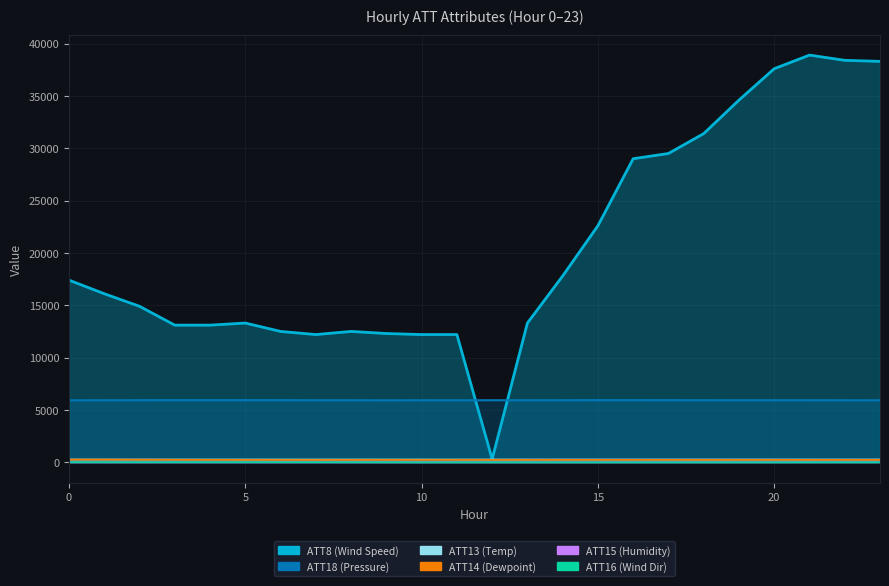

What are all the series names shown in the legend?

ATT8, ATT13, ATT14, ATT15, ATT16, ATT18